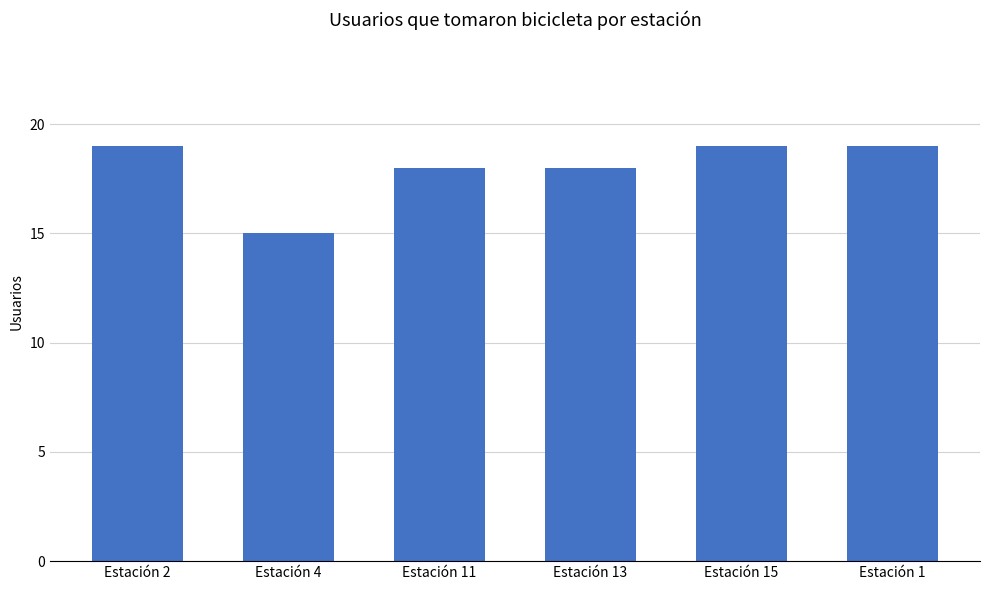

Which category has the lowest value across all series?

Estación 4